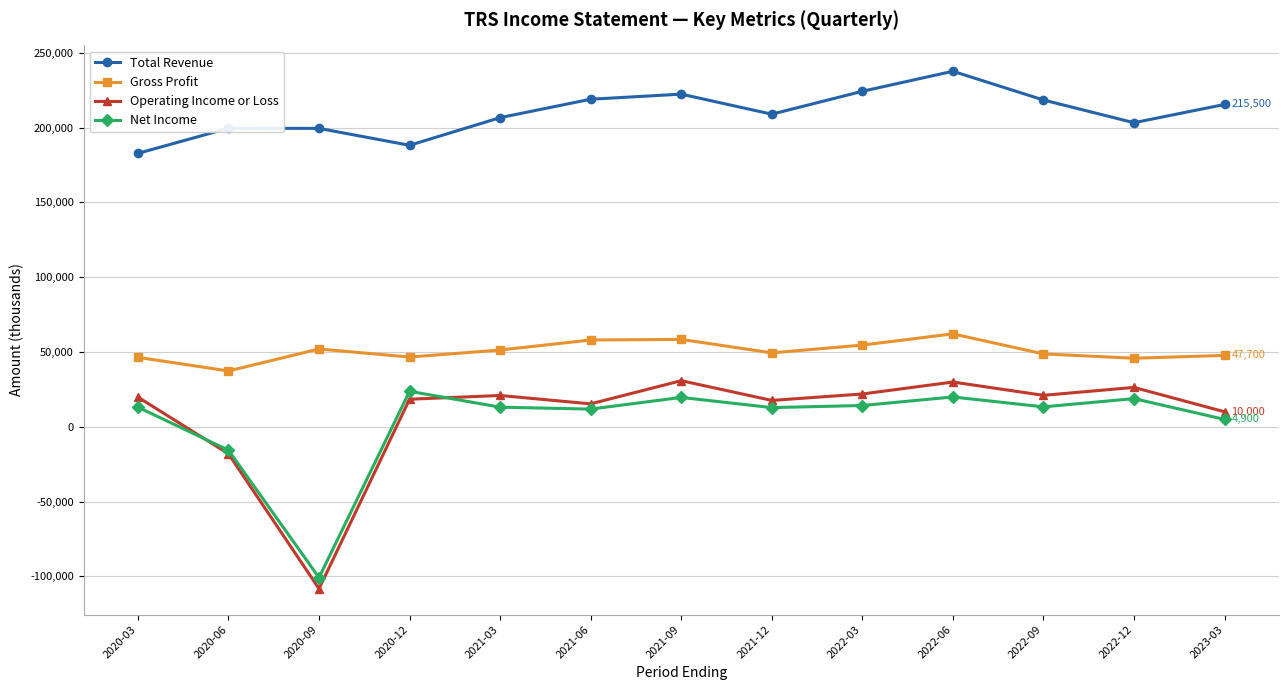

True or false: Operating Income or Loss has more than 1 interior local peaks.

True